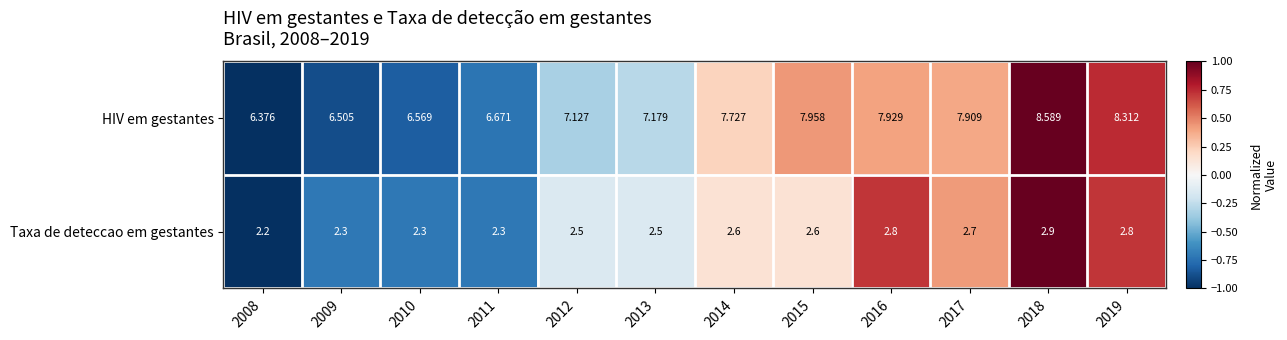

What is the spread (max minus min) of values at 2013?

4.7